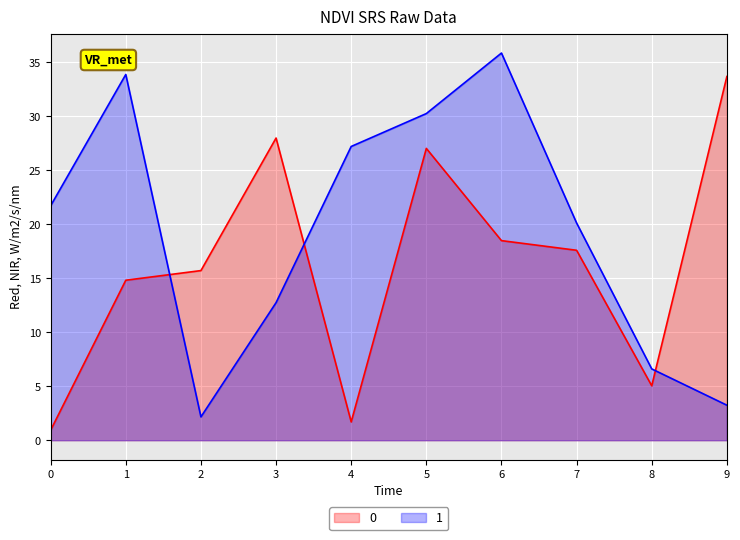

In 1, how many points are lower than both neighbors (excluding endpoints)?

1